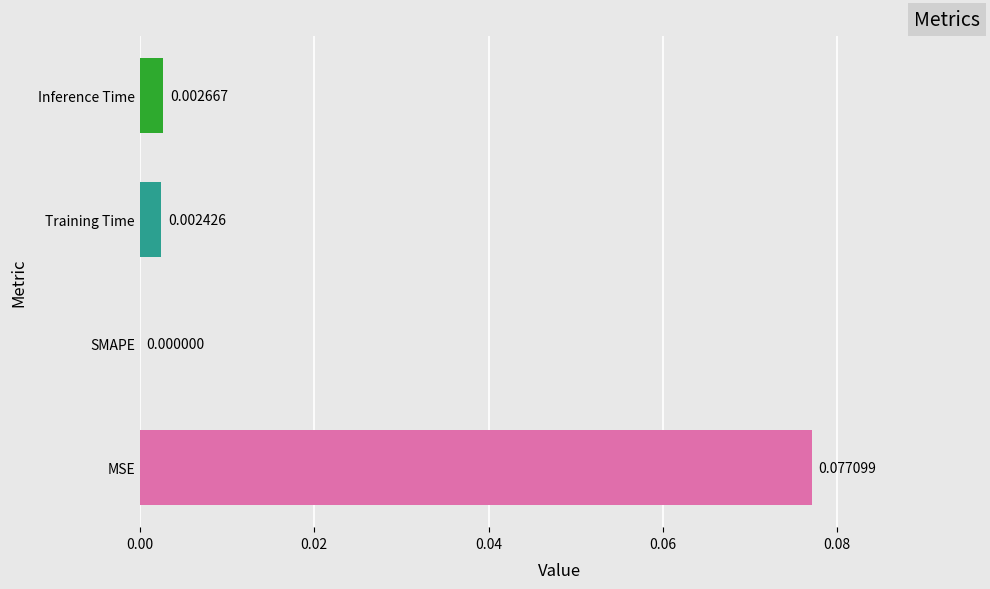

Which has a higher value, SMAPE or Inference Time?

Inference Time